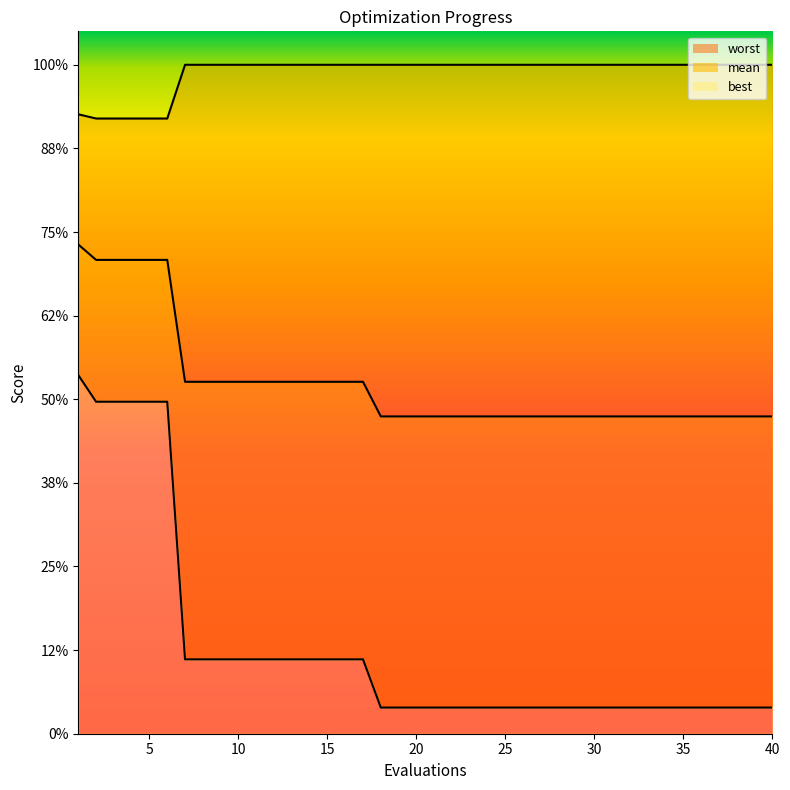

True or false: best and worst cross at least once.

False